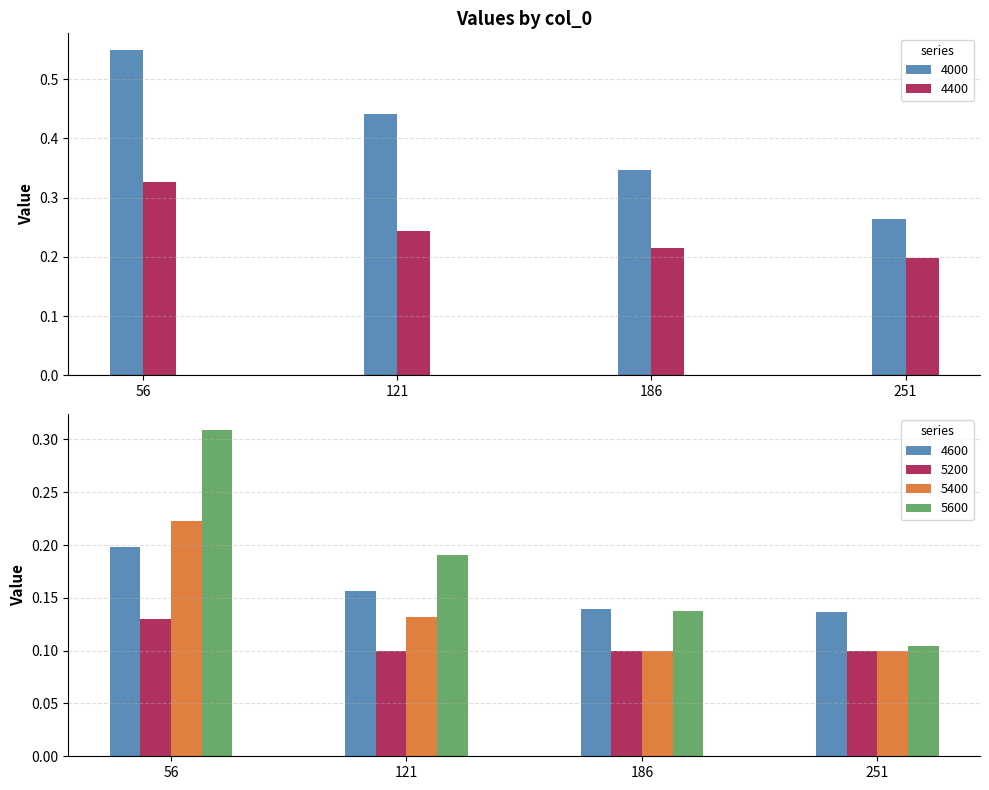

Which series changed the most between 56 and 251?

4000